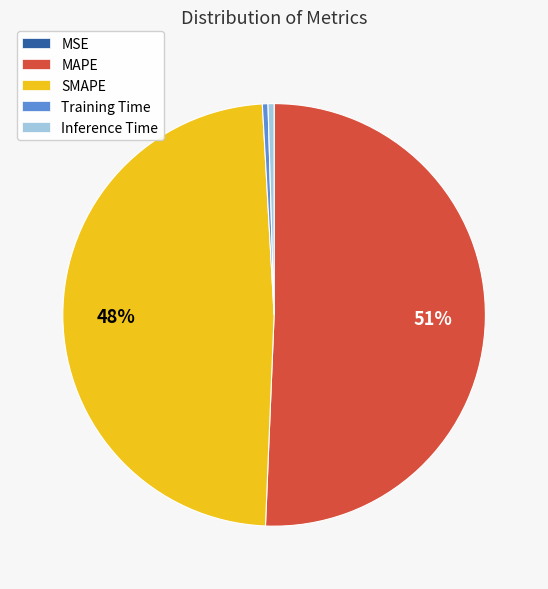

Which category accounts for the majority?

MAPE